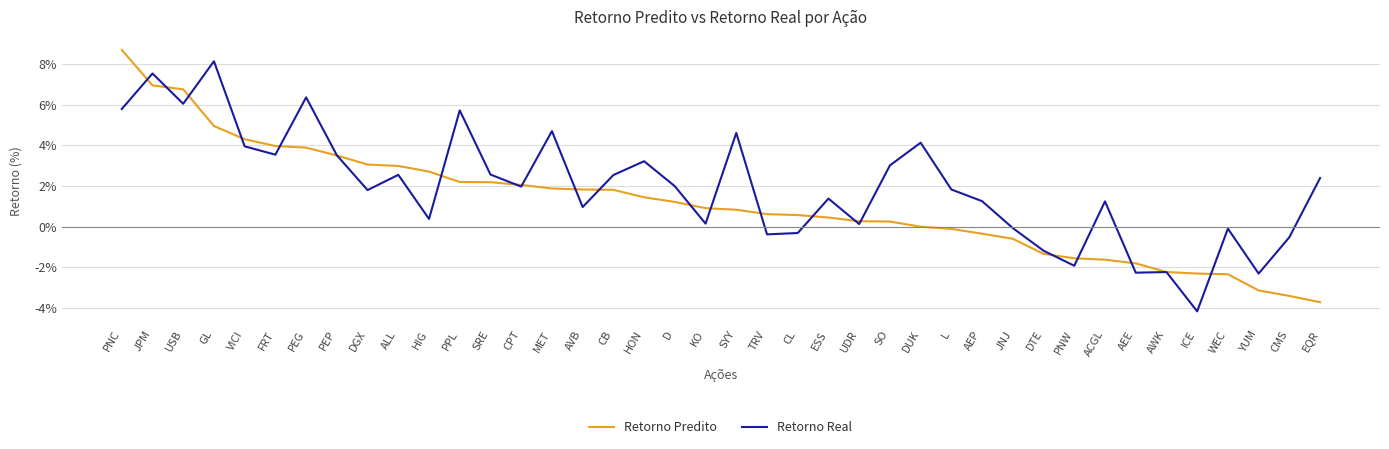

What position from the left is EQR?

40